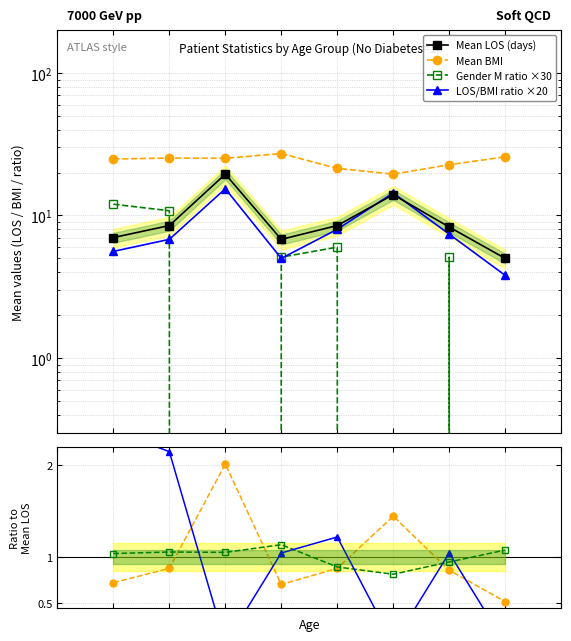

Reading left to right, extract all data points from this chart.

Mean Length of Stay: 7.0	8.5	19.5	6.8	8.5	14.0	8.3	5.0
Mean BMI: 24.9	25.3	25.2	27.2	21.4	19.5	22.7	25.8
Gender M ratio: 12.0	10.8	0.0	5.1	6.0	0.0	5.1	0.0
Ratio LOS/BMI: 5.6	6.8	15.4	5.0	8.0	14.4	7.4	3.8